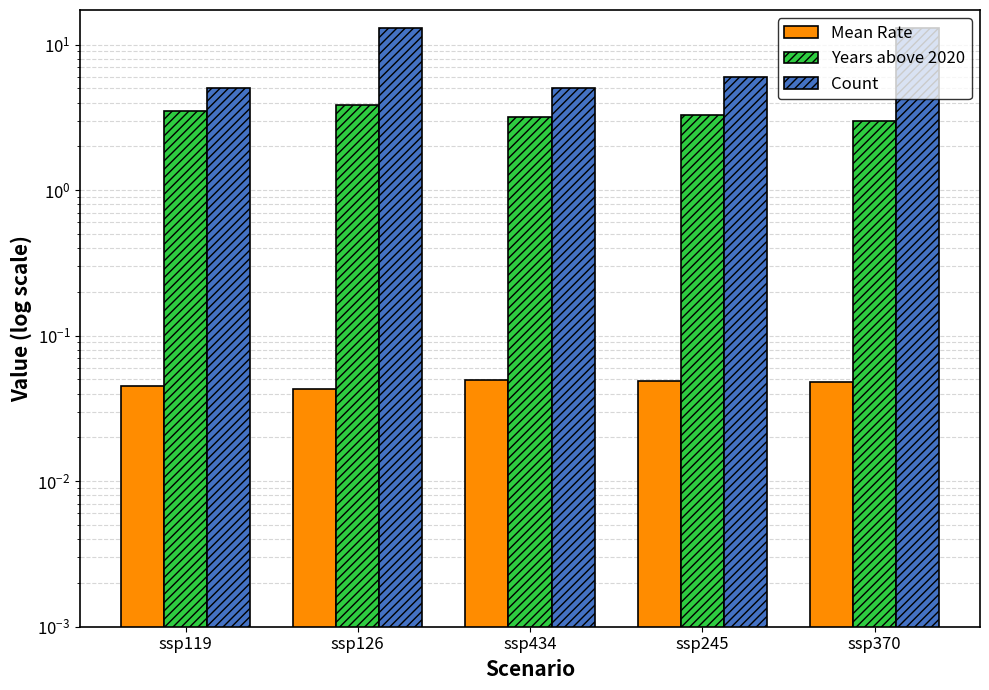

How many values in the Years above 2020 series exceed 3?

4